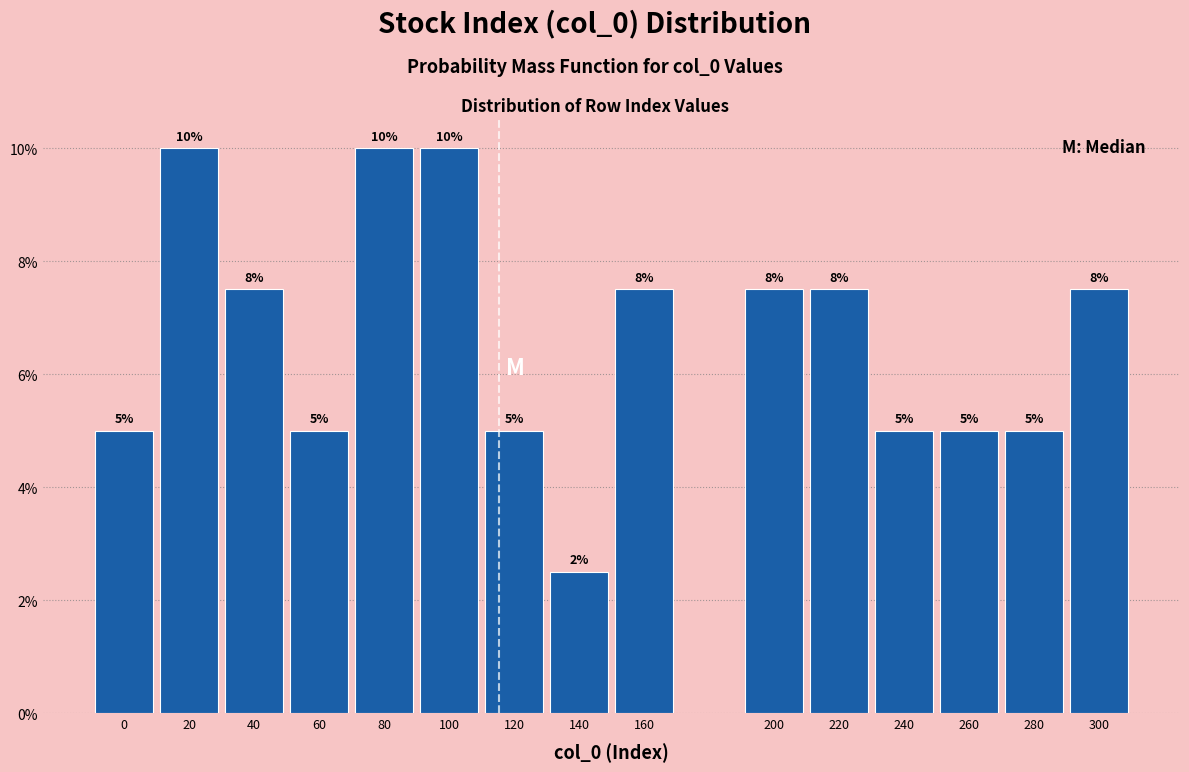

Are the bars horizontal?

No